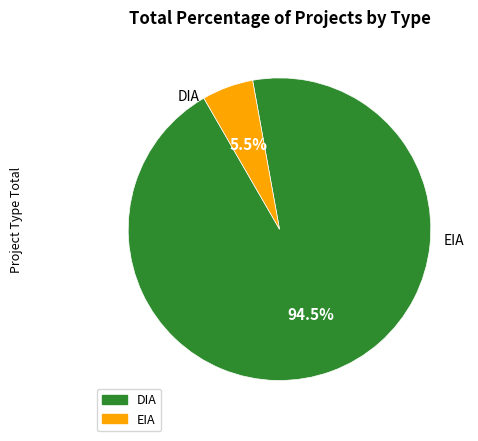

Which has a higher value, DIA or EIA?

DIA